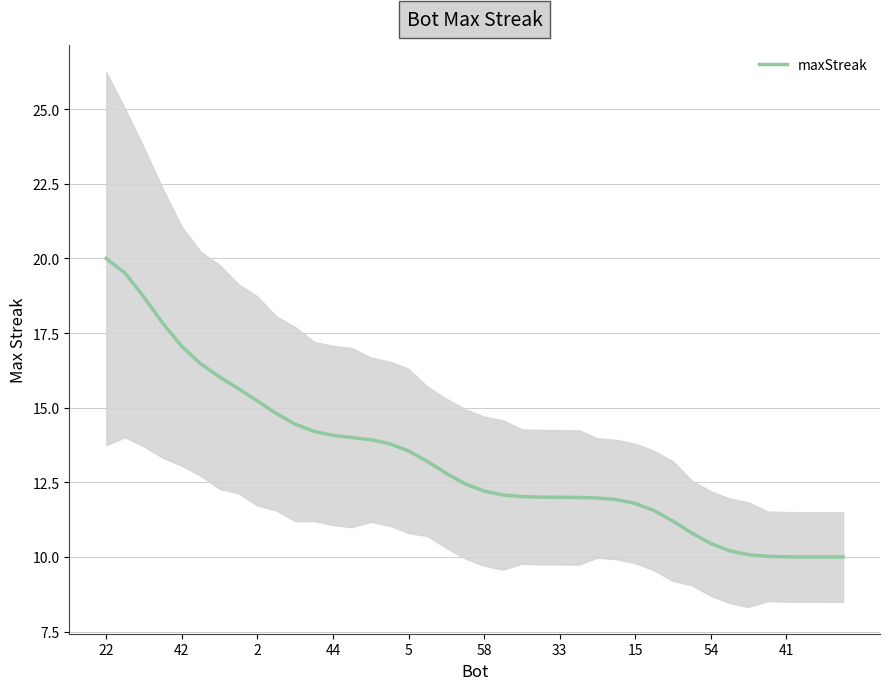

How many values are below 12?

15